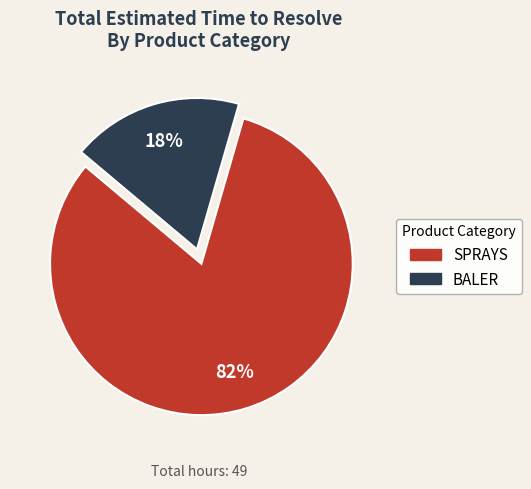

To the nearest percent, what is the average slice percentage?

50%